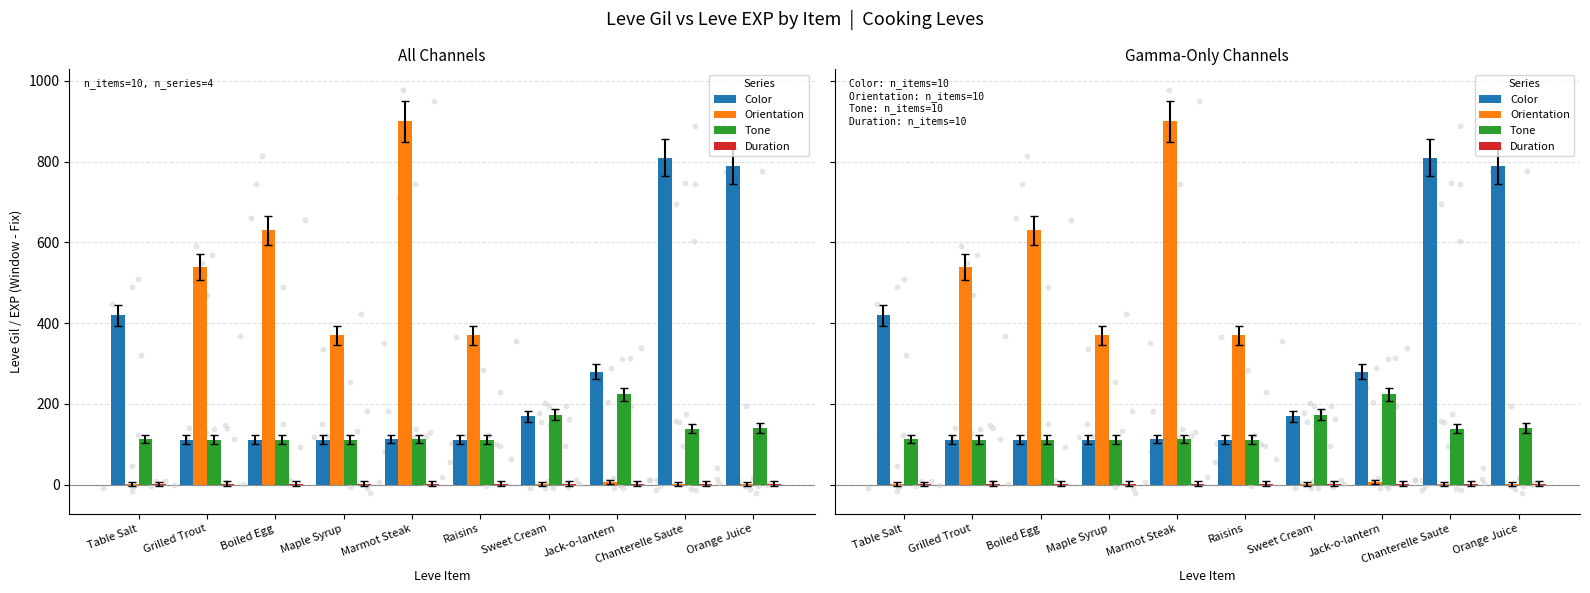

Is the value of Color at Raisins greater than the value of Orientation at Jack-o-lantern?

Yes